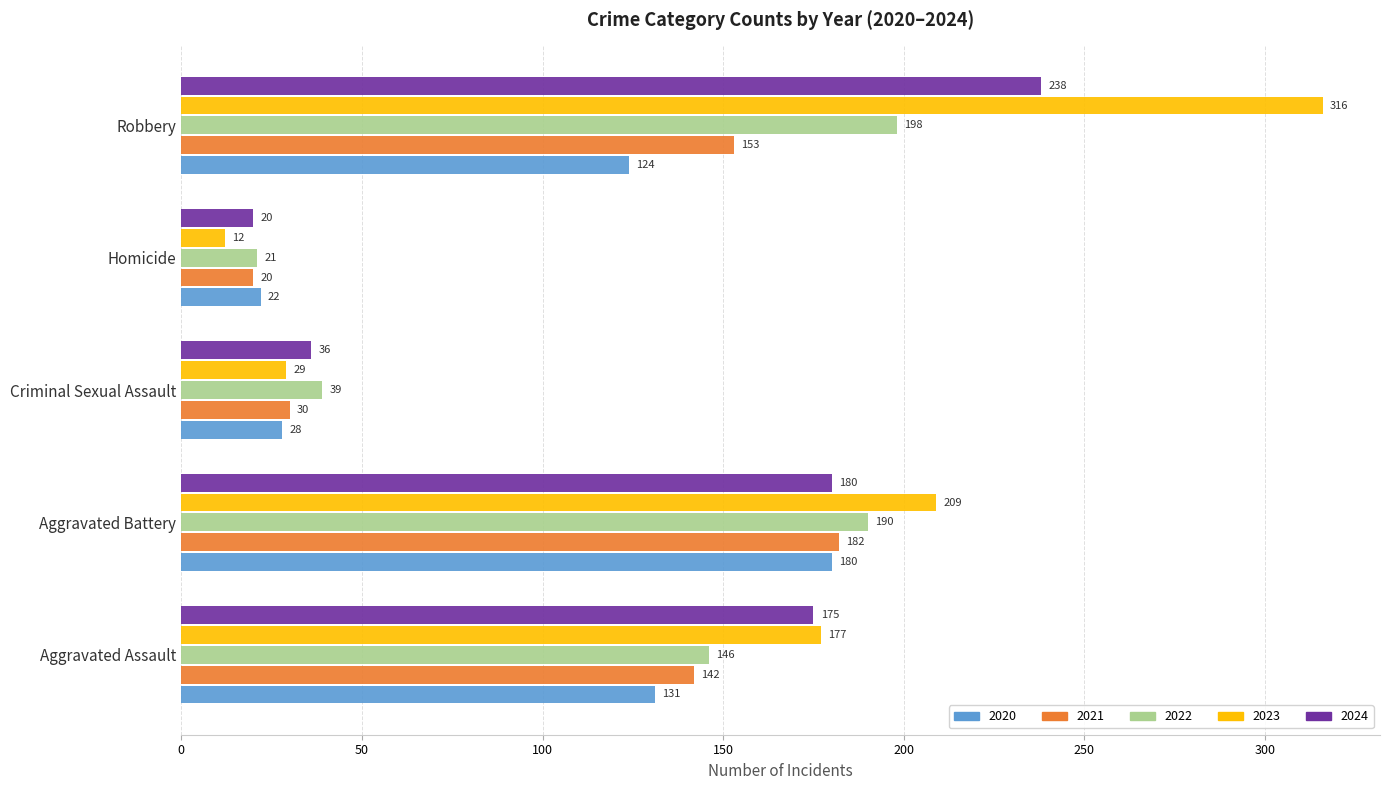

Which category has the highest value in the 2024 series?

Robbery